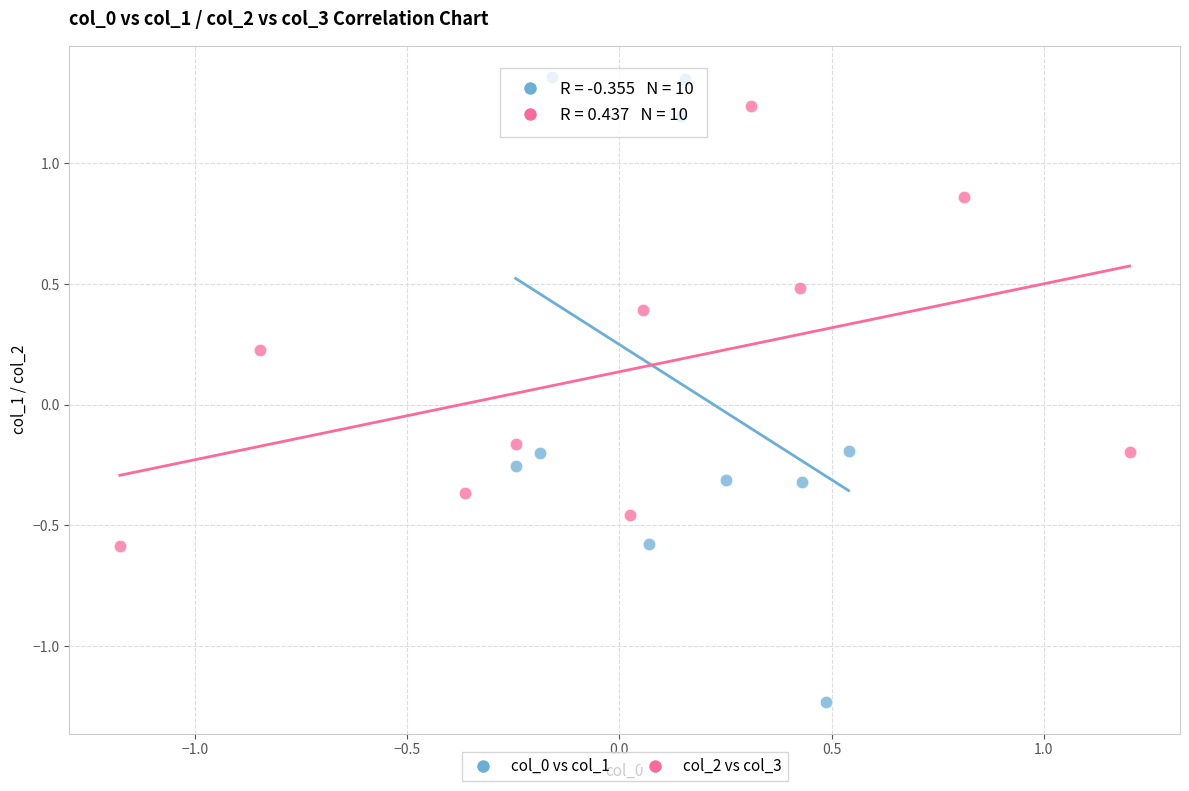

Which series has the widest spread of Y values?

col_0 vs col_1